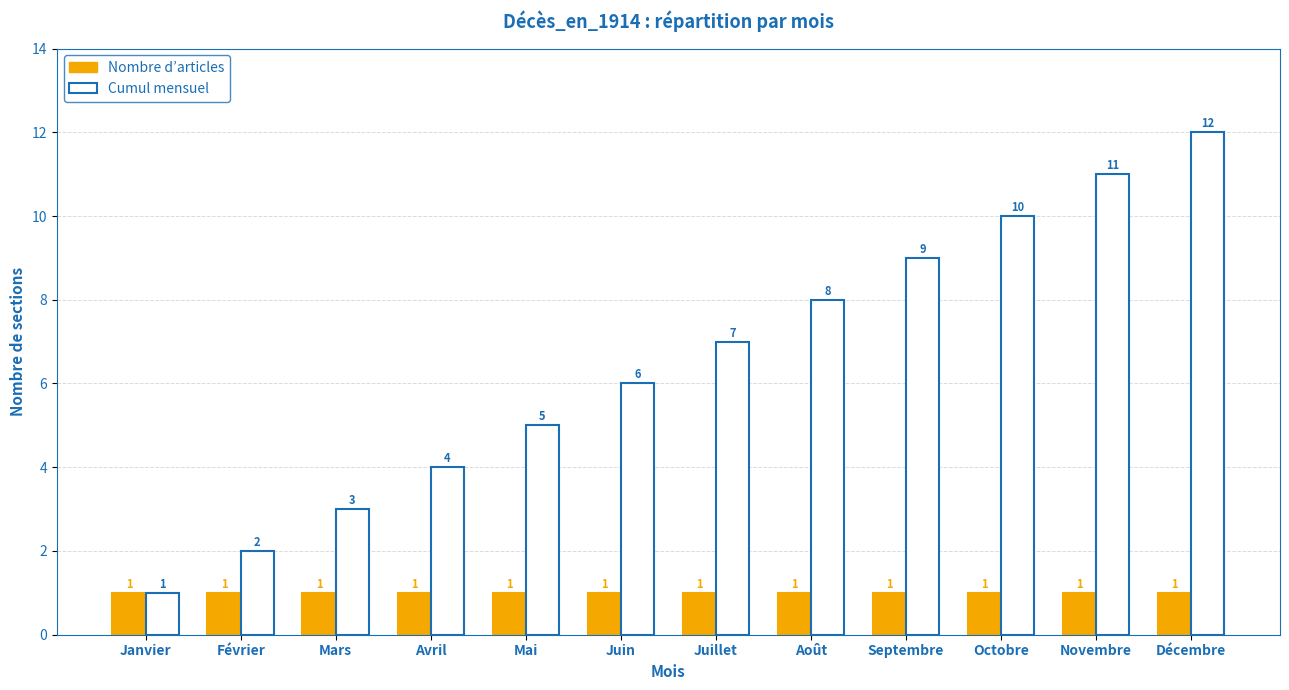

What is the sum of the Cumul mensuel values at Décembre and Septembre?

21